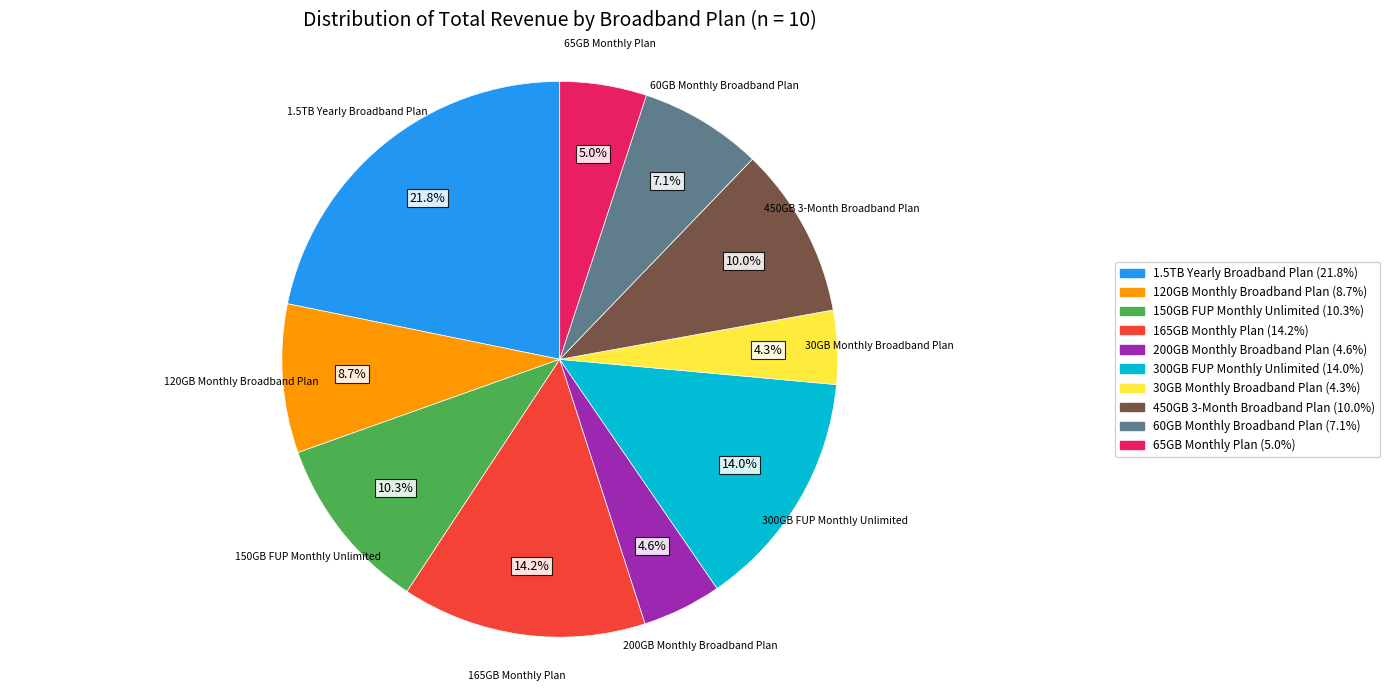

Does any single category account for the majority?

No